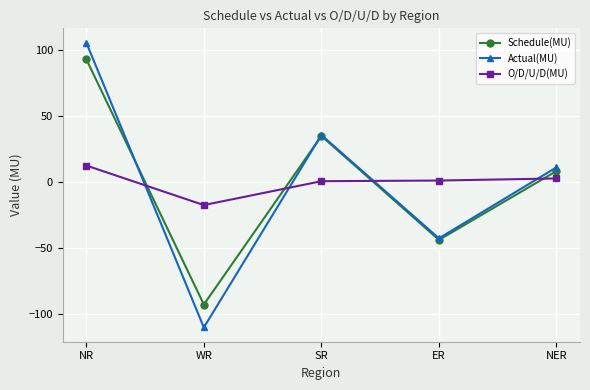

Where do Actual(MU) and O/D/U/D(MU) first cross each other?

NR and WR